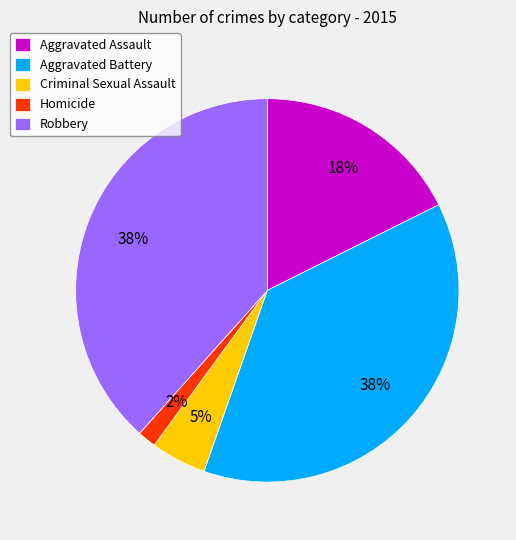

Which has a higher value, Robbery or Homicide?

Robbery